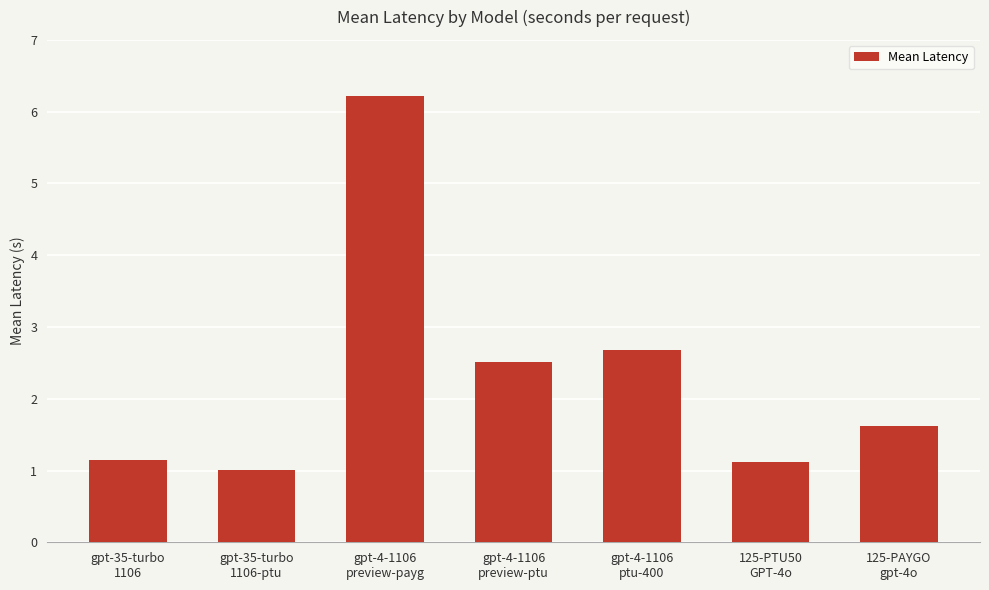

What is the value of the 2nd bar from the left?

1.0